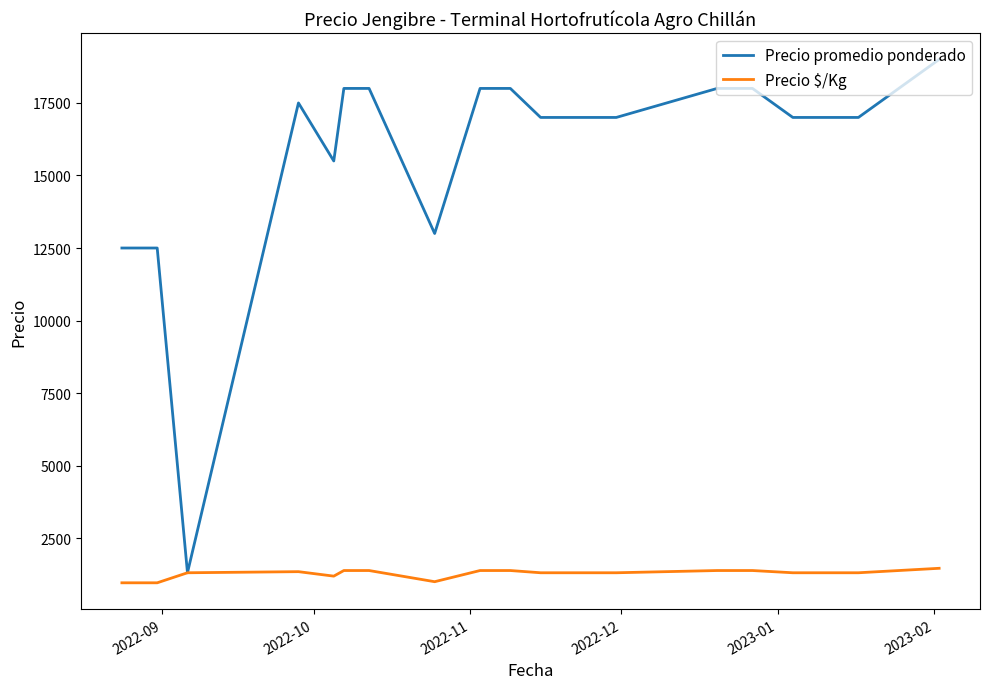

What is the maximum value for Precio promedio ponderado?

19000